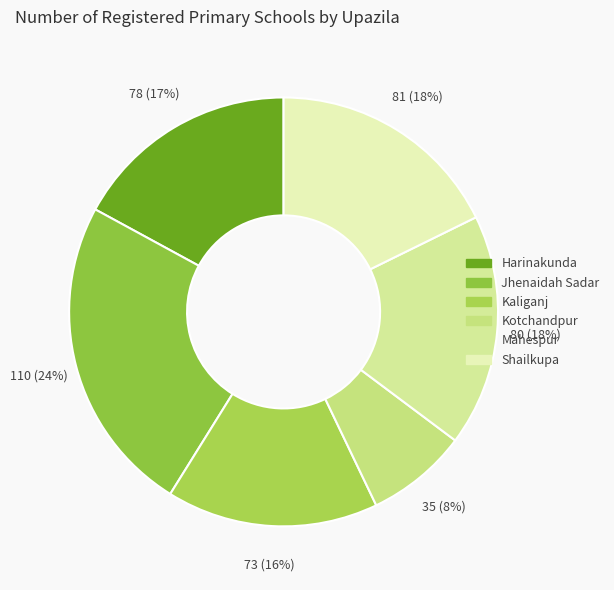

How many slices are in this pie chart?

6